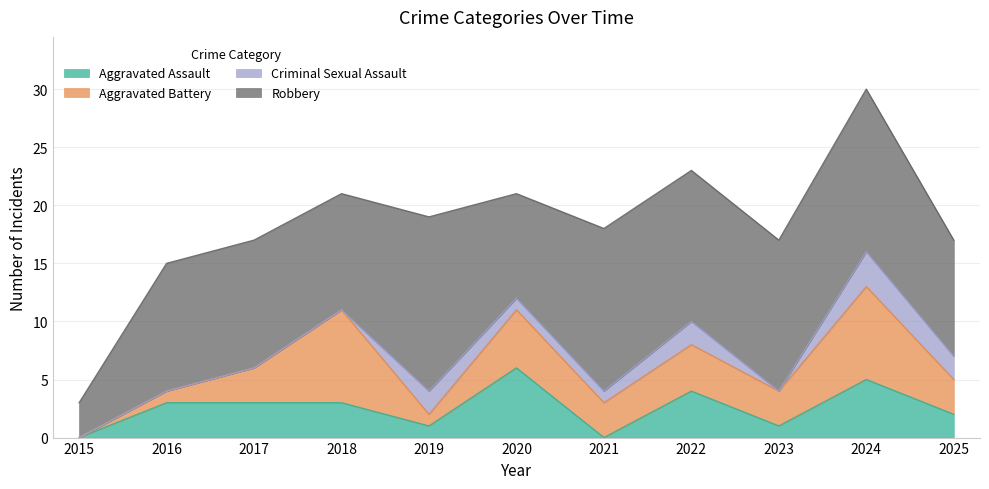

Which series has the largest total across all categories?

Robbery